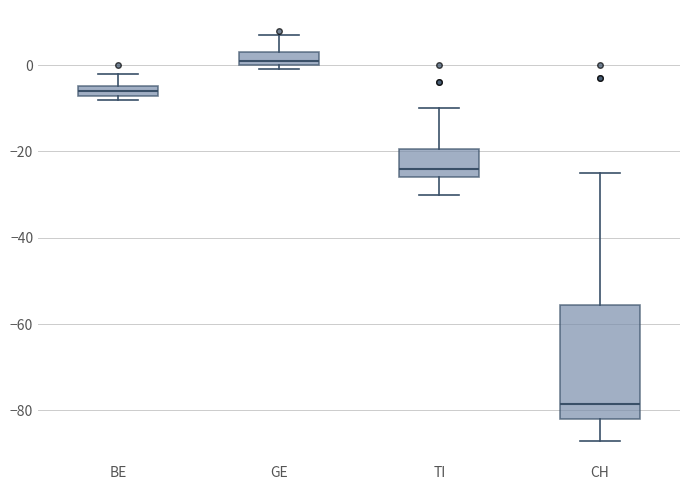

Which box's median line is the highest?

GE